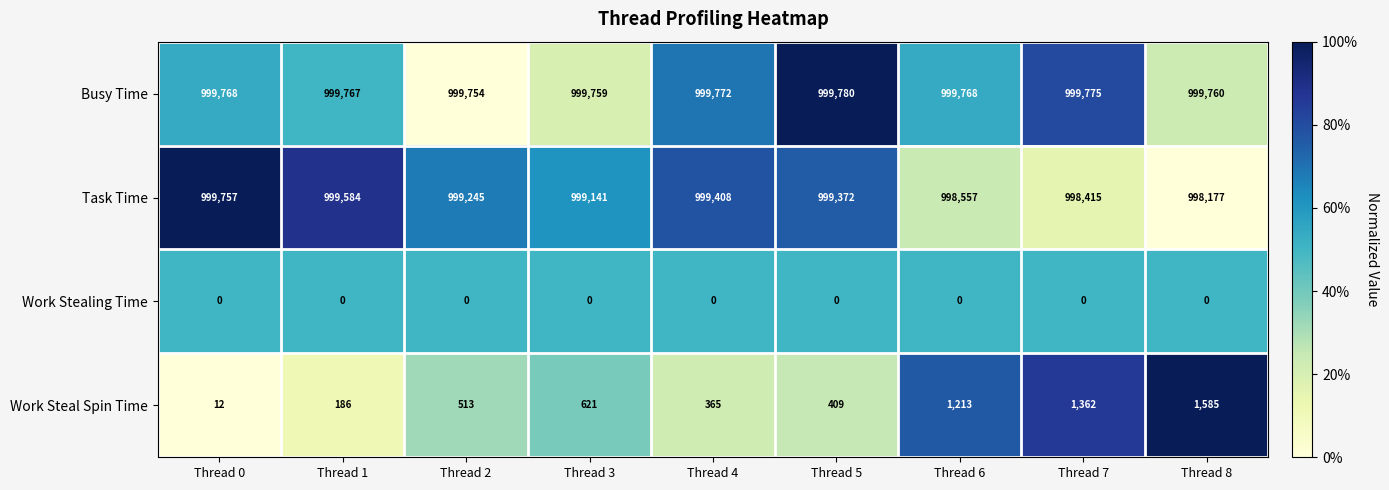

Is it true that Work Steal Spin Time equals 513 at Thread 2?

True